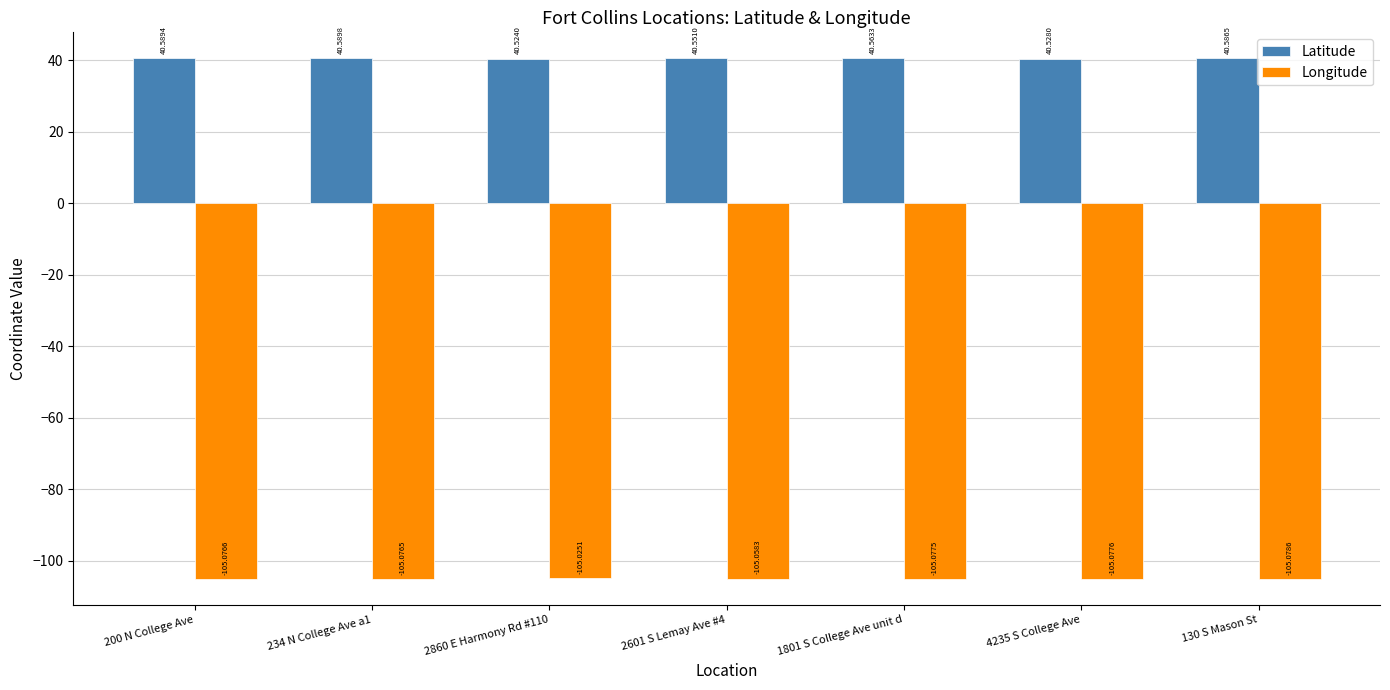

Where is Latitude nearest to the value 40?

2860 E Harmony Rd #110